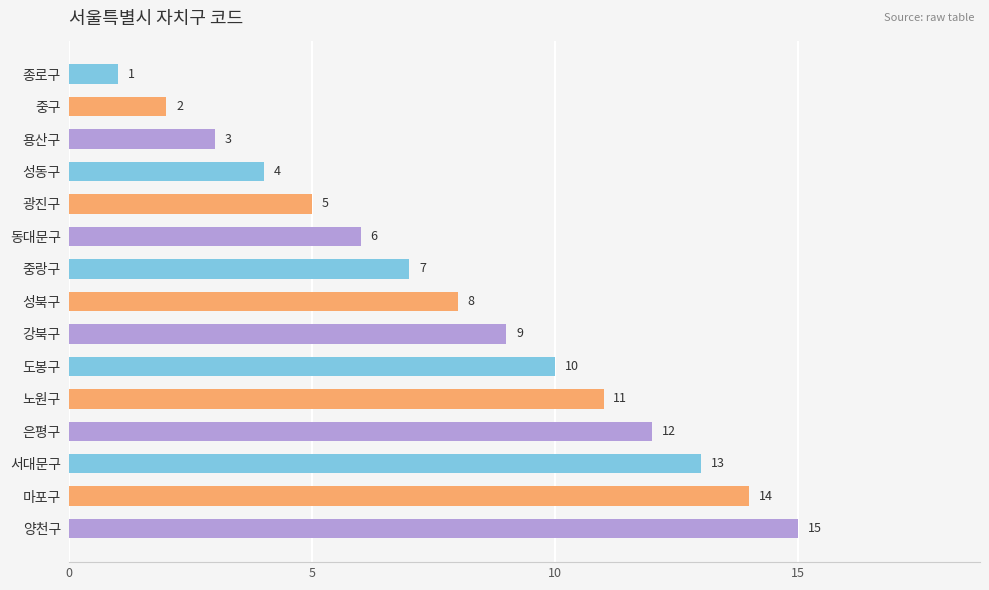

How many data points does each series have?

15